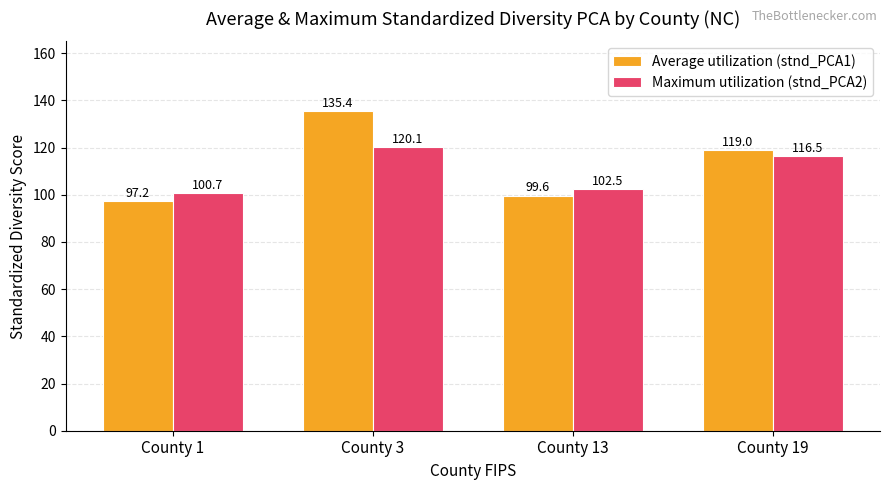

What is the value of the Average utilization (stnd_PCA1) bar at the 1st from the left?

97.2